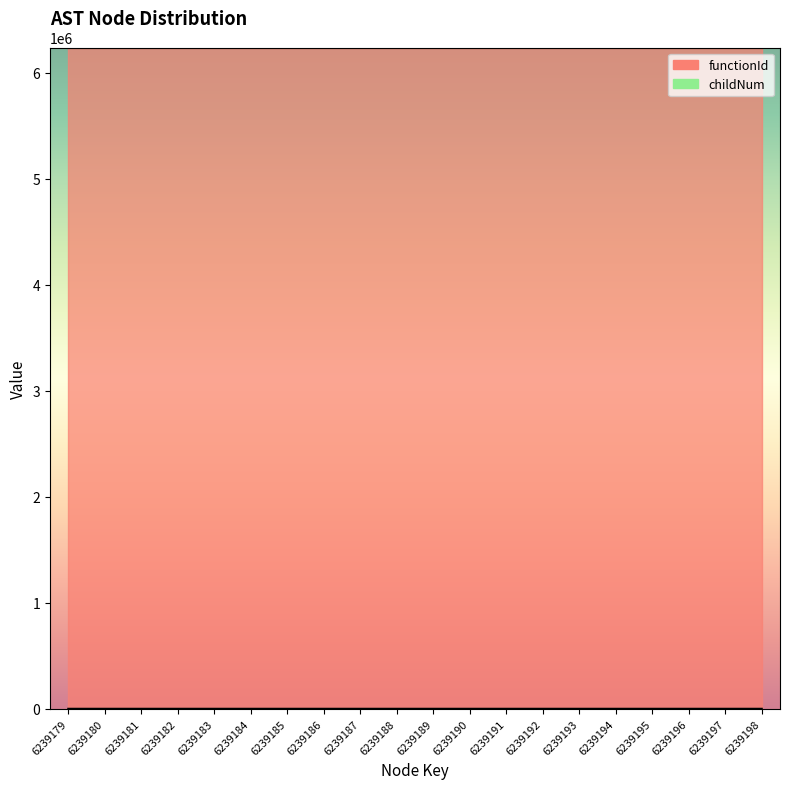

Where is the first local maximum?

6239185